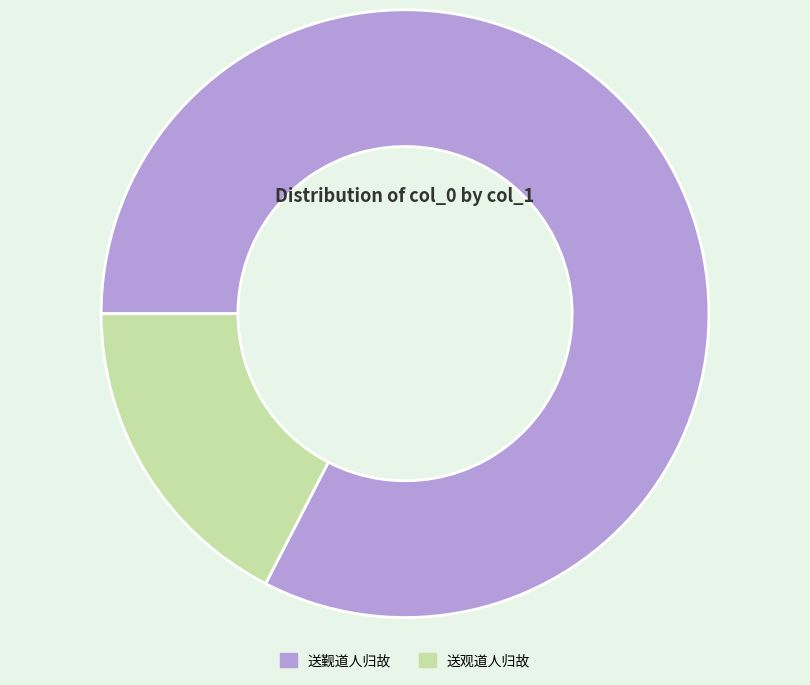

What is the ratio of the value at 送觐道人归故 to the value at 送观道人归故?

4.7